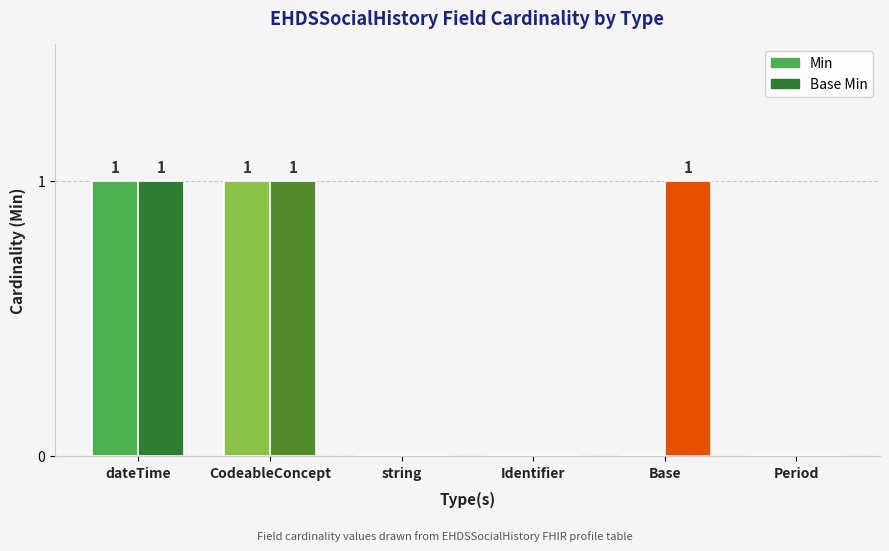

How many distinct data groups are displayed?

2